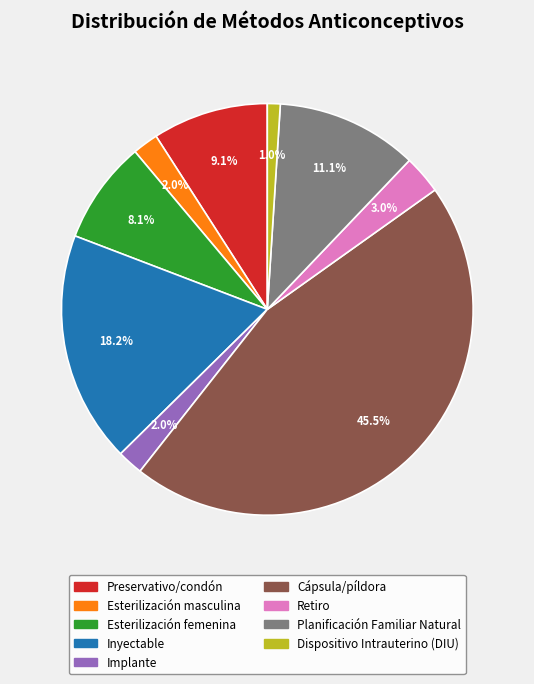

Combined, do Esterilización masculina and Implante account for over 50%?

No